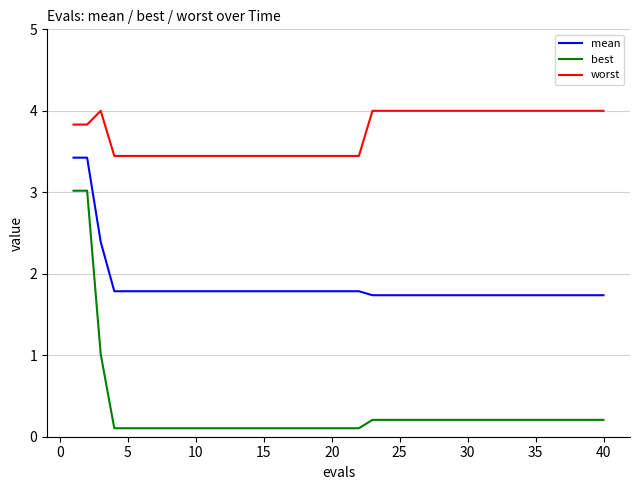

Reading right to left, extract all data points from this chart.

mean: 1.7	1.7	1.7	1.7	1.7	1.7	1.7	1.7	1.7	1.7	1.7	1.7	1.7	1.7	1.7	1.7	1.7	1.7	1.8	1.8	1.8	1.8	1.8	1.8	1.8	1.8	1.8	1.8	1.8	1.8	1.8	1.8	1.8	1.8	1.8	1.8	1.8	2.4	3.4	3.4
best: 0.2	0.2	0.2	0.2	0.2	0.2	0.2	0.2	0.2	0.2	0.2	0.2	0.2	0.2	0.2	0.2	0.2	0.2	0.1	0.1	0.1	0.1	0.1	0.1	0.1	0.1	0.1	0.1	0.1	0.1	0.1	0.1	0.1	0.1	0.1	0.1	0.1	1.0	3.0	3.0
worst: 4.0	4.0	4.0	4.0	4.0	4.0	4.0	4.0	4.0	4.0	4.0	4.0	4.0	4.0	4.0	4.0	4.0	4.0	3.4	3.4	3.4	3.4	3.4	3.4	3.4	3.4	3.4	3.4	3.4	3.4	3.4	3.4	3.4	3.4	3.4	3.4	3.4	4.0	3.8	3.8